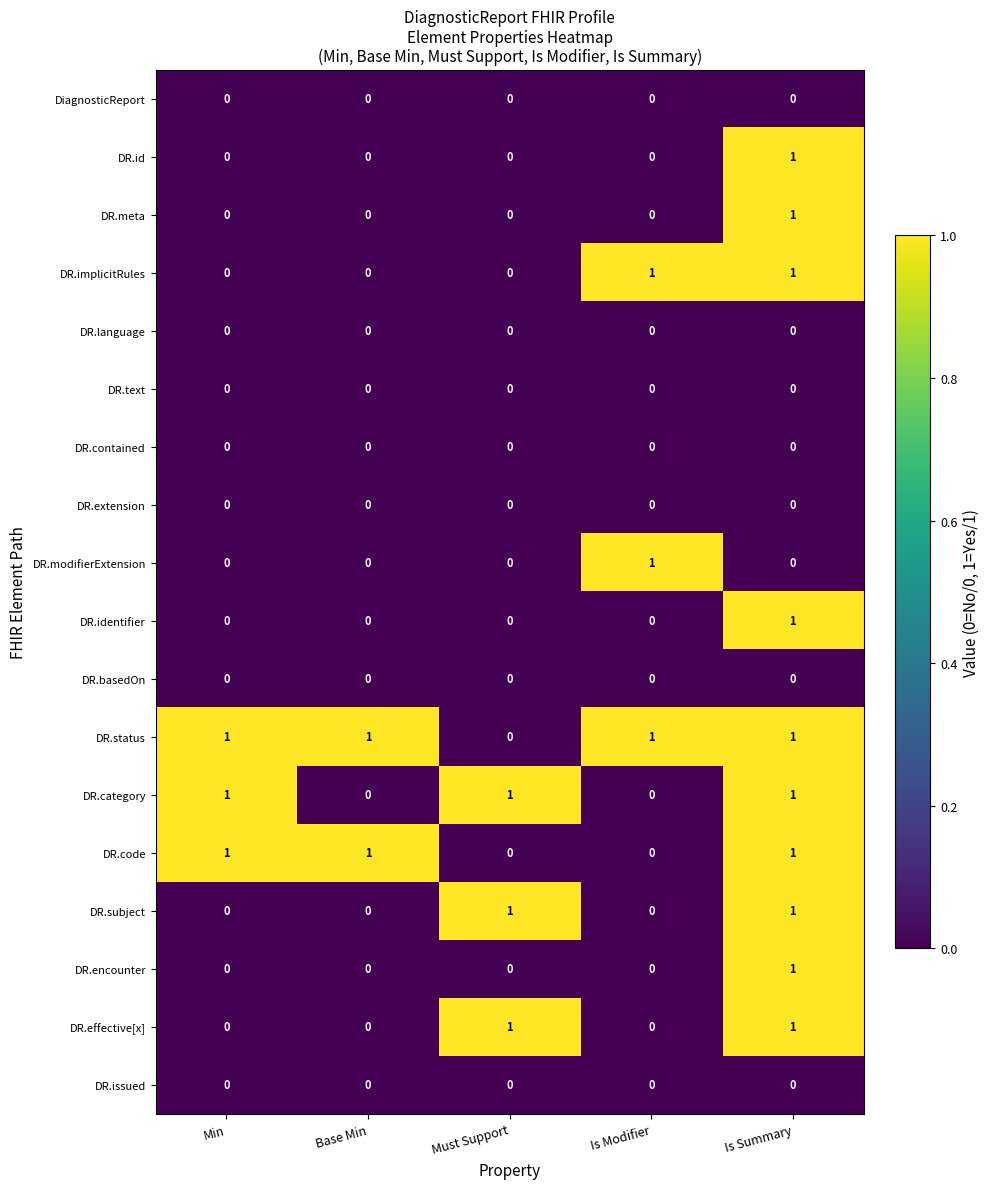

At which category is the sum across all series the highest?

Is Summary